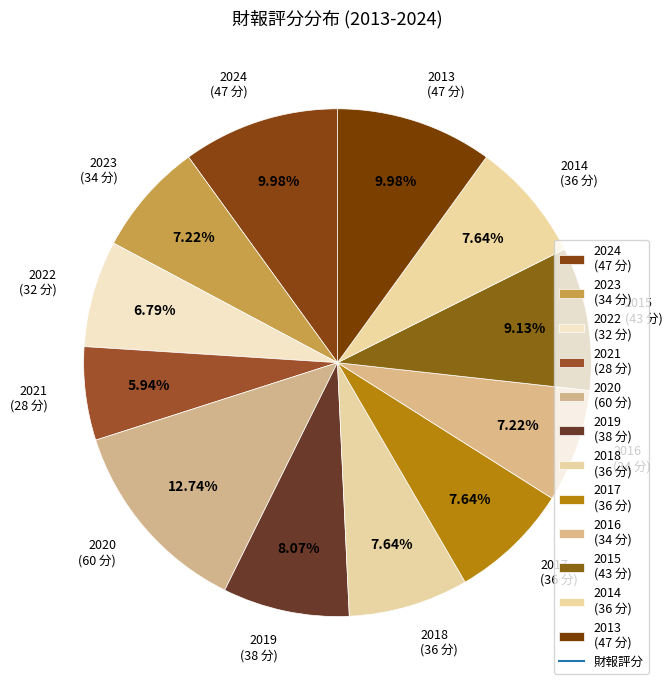

To the nearest percent, what is the average slice percentage?

8%